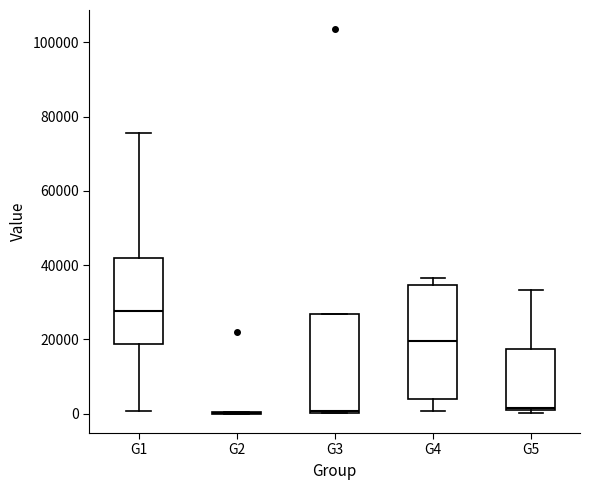

Comparing the boxes themselves (not the whiskers), which one is the tallest?

G4